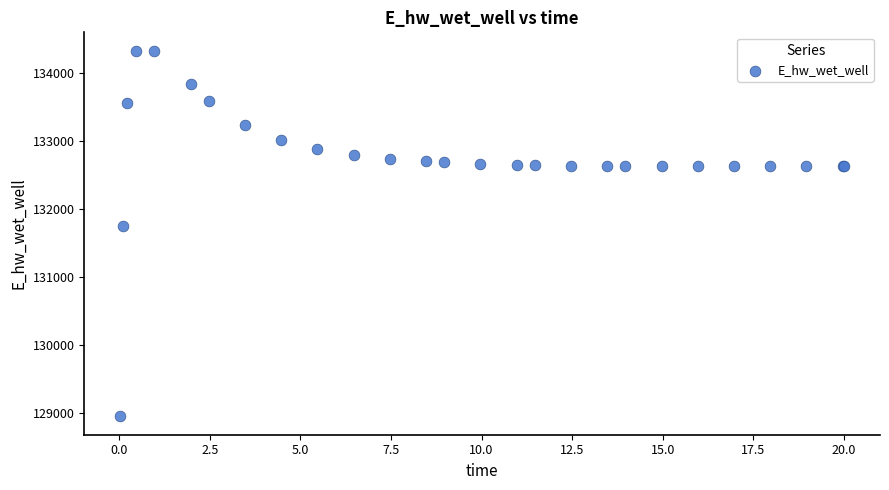

What Y value in the scatter plot is closest to 131639?

131755.2